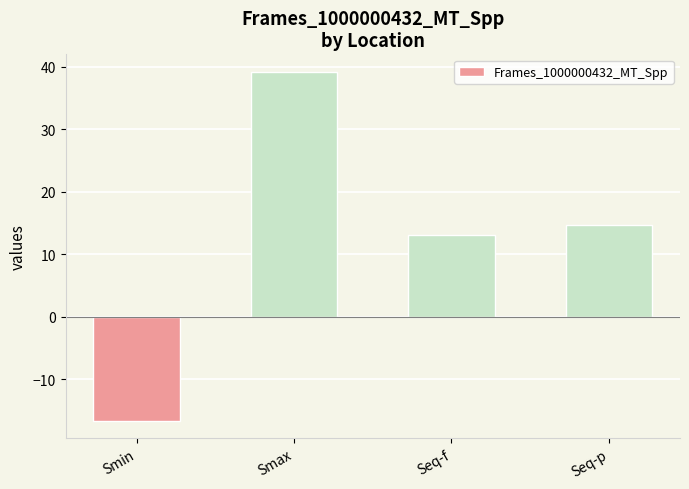

What is the value of the 4th bar from the left?

14.8